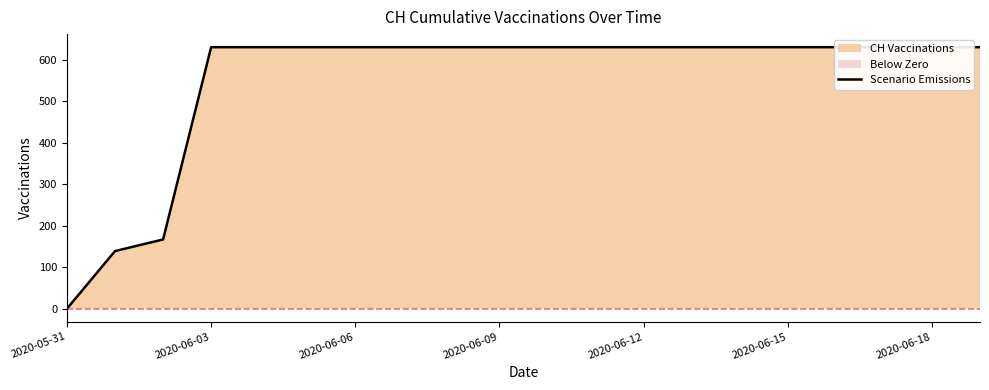

What is the label of the 6th point from the left?

2020-06-15